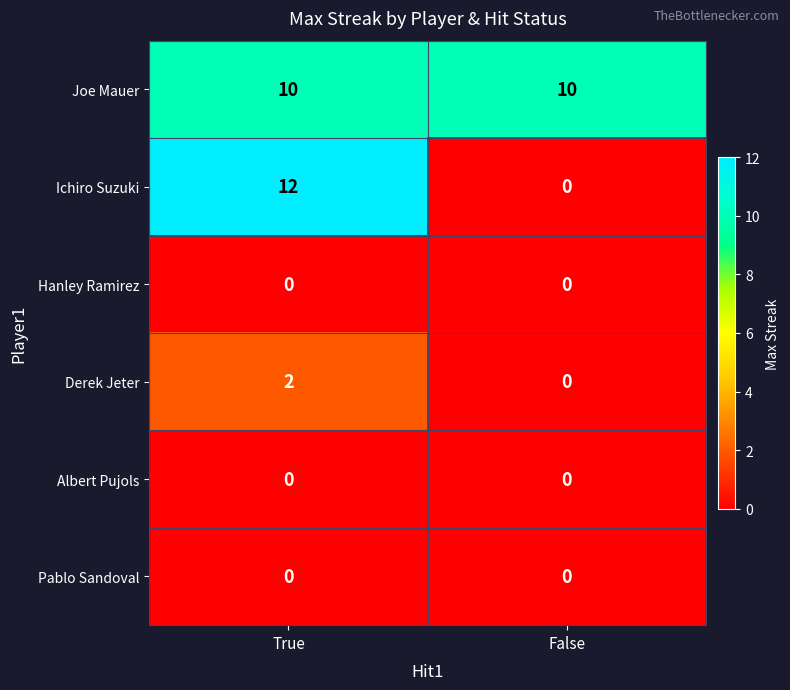

At which label does Derek Jeter reach its minimum?

False